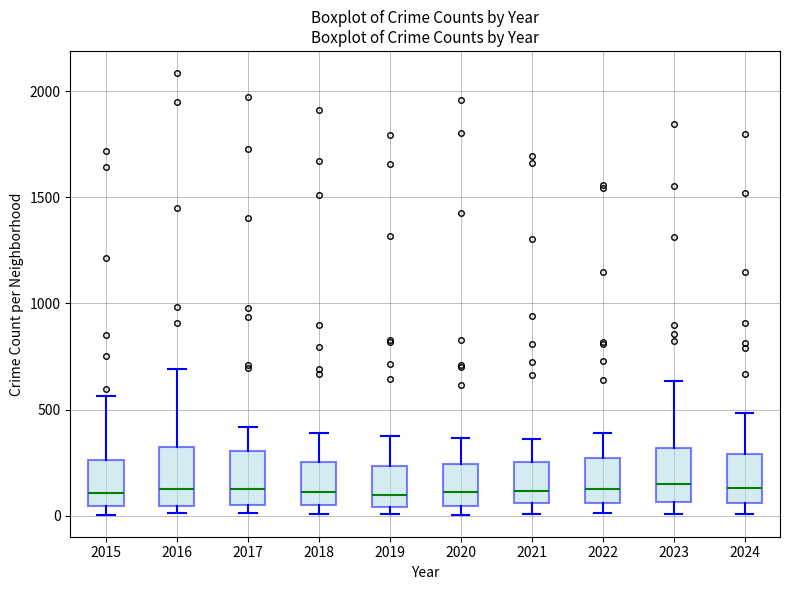

Reading left to right, transcribe this box plot: for each box, give where its median line is, the range the box spans, and where its two whiskers end, as read against the y-axis. The values are not printed on the chart, so give them approximately, as read against the axis.

2015: median 100, box 50 to 250, whiskers 0 to 550
2016: median 150, box 50 to 300, whiskers 0 to 700
2017: median 100, box 50 to 300, whiskers 0 to 400
2018: median 100, box 50 to 250, whiskers 0 to 400
2019: median 100, box 50 to 250, whiskers 0 to 400
2020: median 100, box 50 to 250, whiskers 0 to 350
2021: median 100, box 50 to 250, whiskers 0 to 350
2022: median 150, box 50 to 250, whiskers 0 to 400
2023: median 150, box 50 to 300, whiskers 0 to 650
2024: median 150, box 50 to 300, whiskers 0 to 500